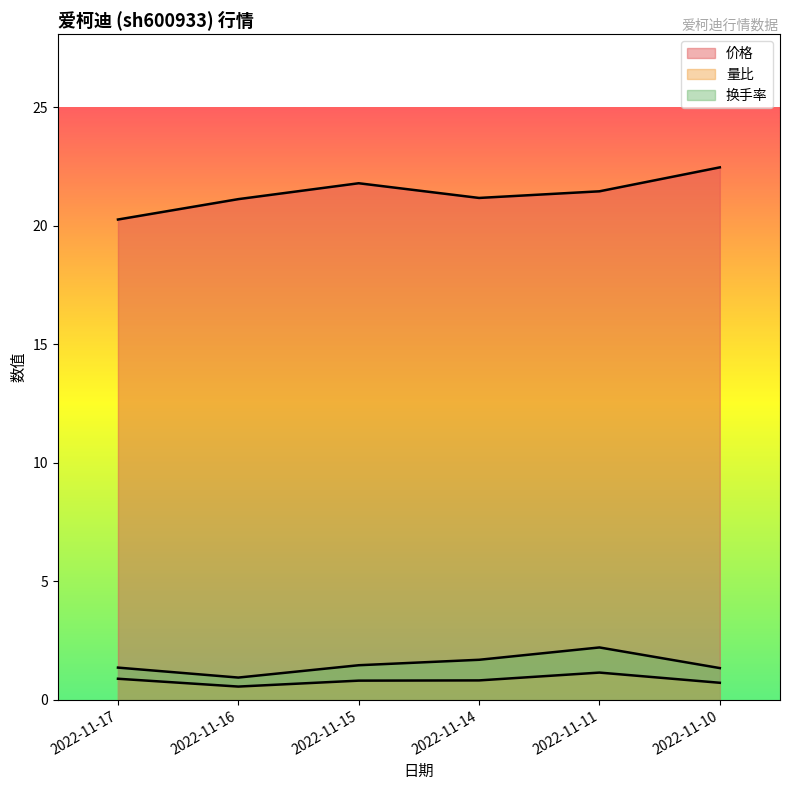

Reading left to right, what are all the values shown in this chart?

价格: 20.3	21.1	21.8	21.2	21.4	22.5
量比: 0.9	0.6	0.8	0.8	1.1	0.7
换手率: 1.4	0.9	1.5	1.7	2.2	1.3